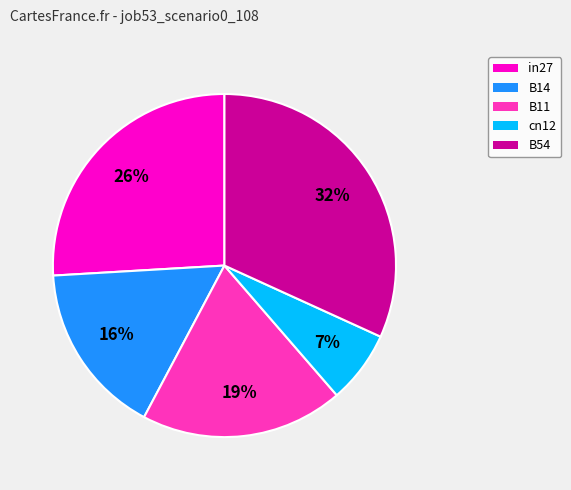

Rank the categories by value from lowest to highest.

cn12, B14, B11, in27, B54